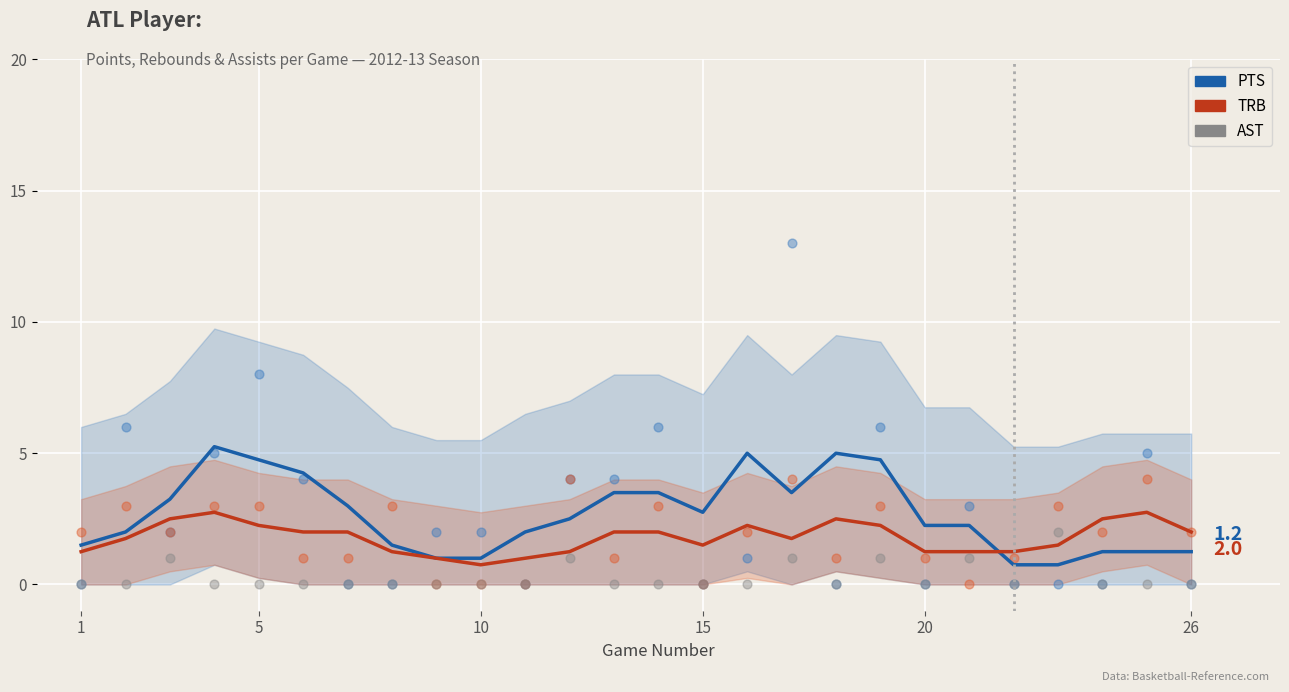

Which series reaches the maximum Y coordinate?

PTS (scatter)